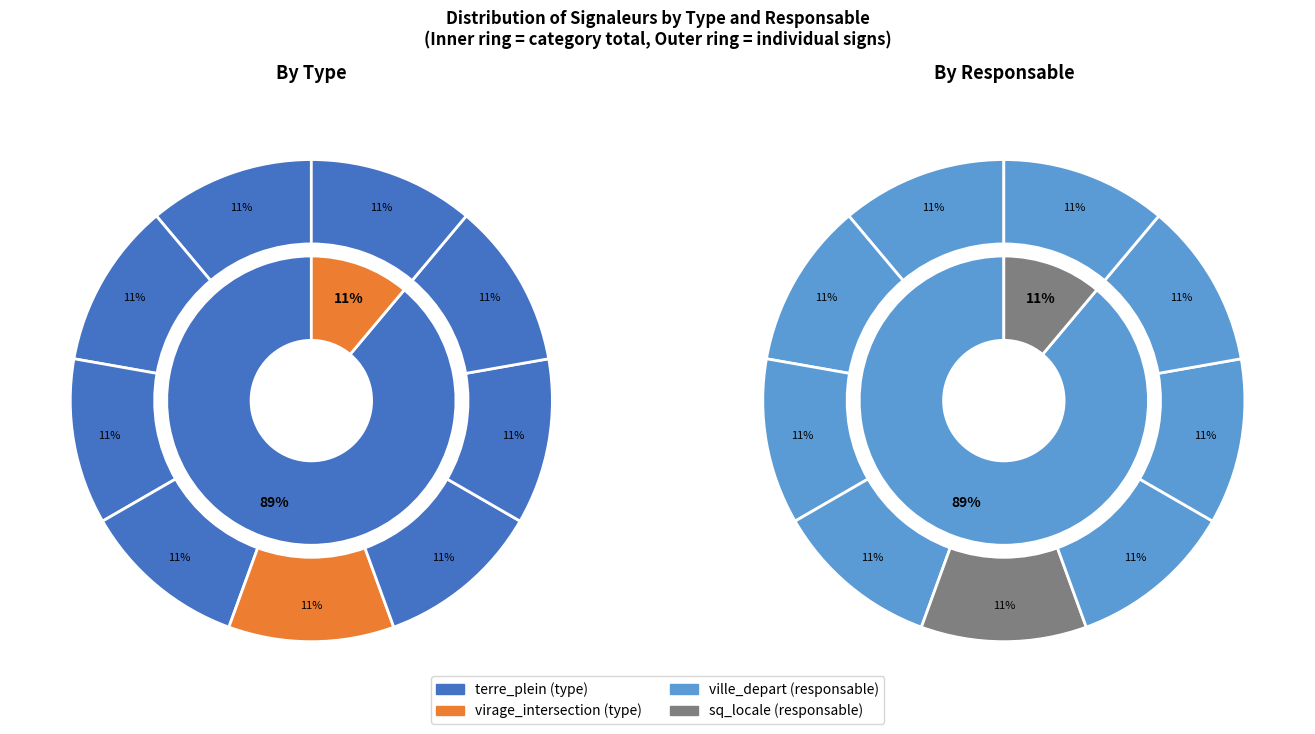

How much of the chart is everything except sign_05?

88.9%